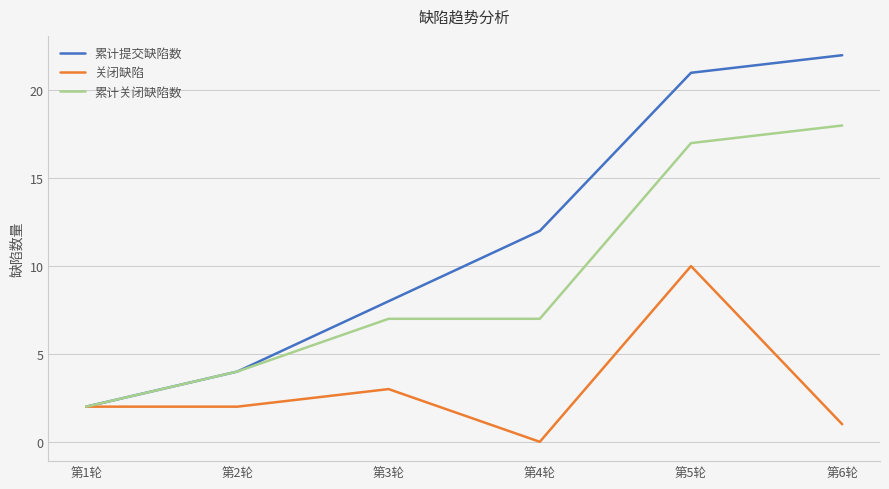

At 第5轮, list the series in order from smallest to largest.

关闭缺陷, 累计关闭缺陷数, 累计提交缺陷数